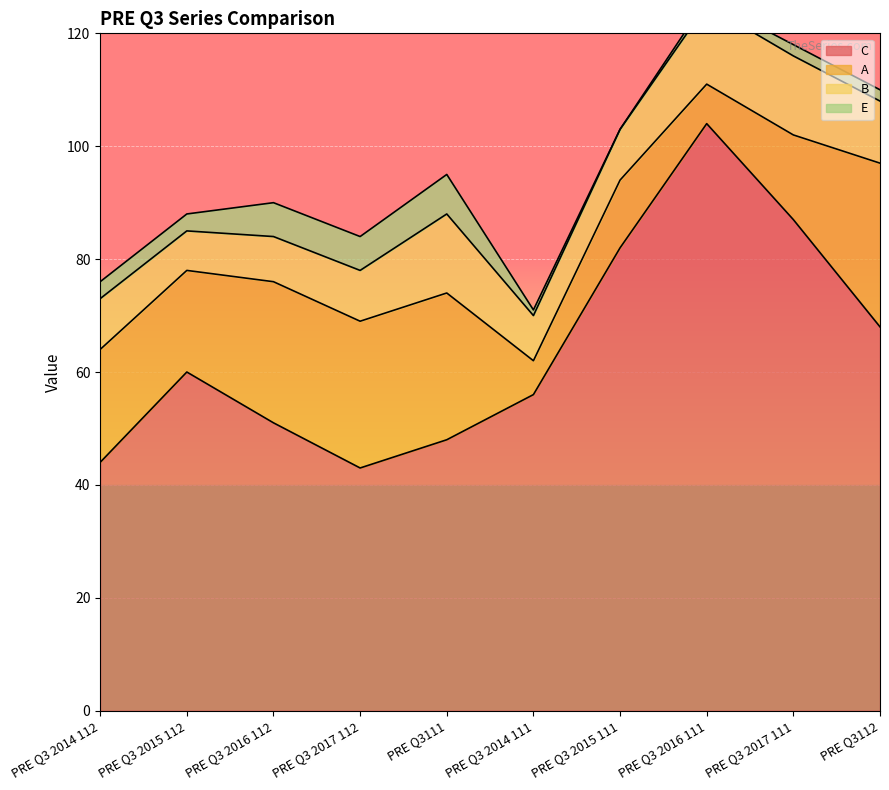

Which series has the largest total across all categories?

C